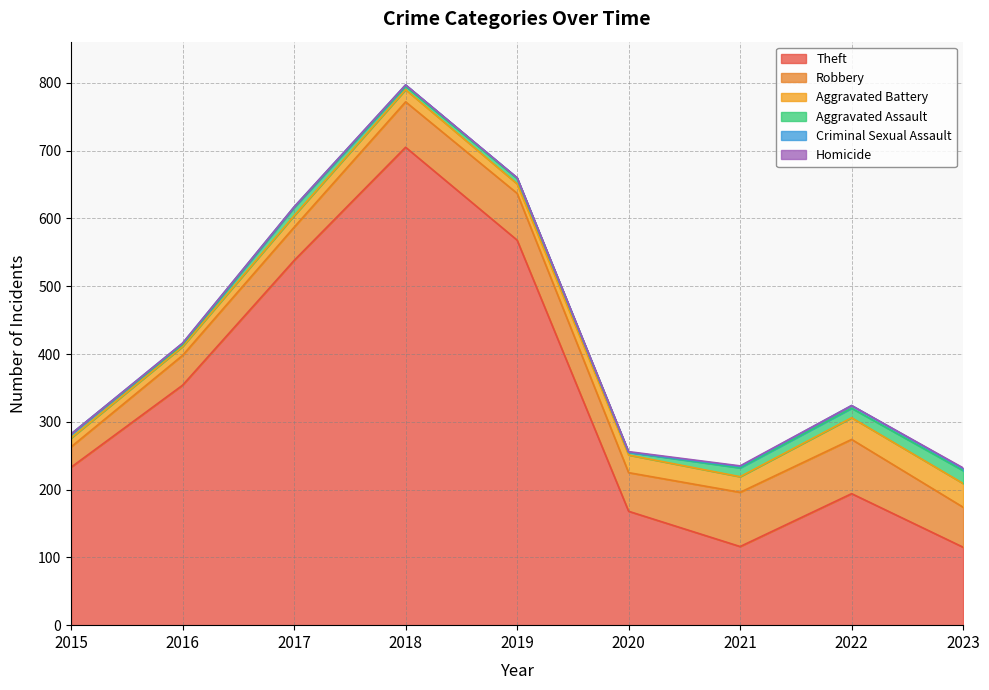

The Robbery series shows 99 at 2020. True or false?

False